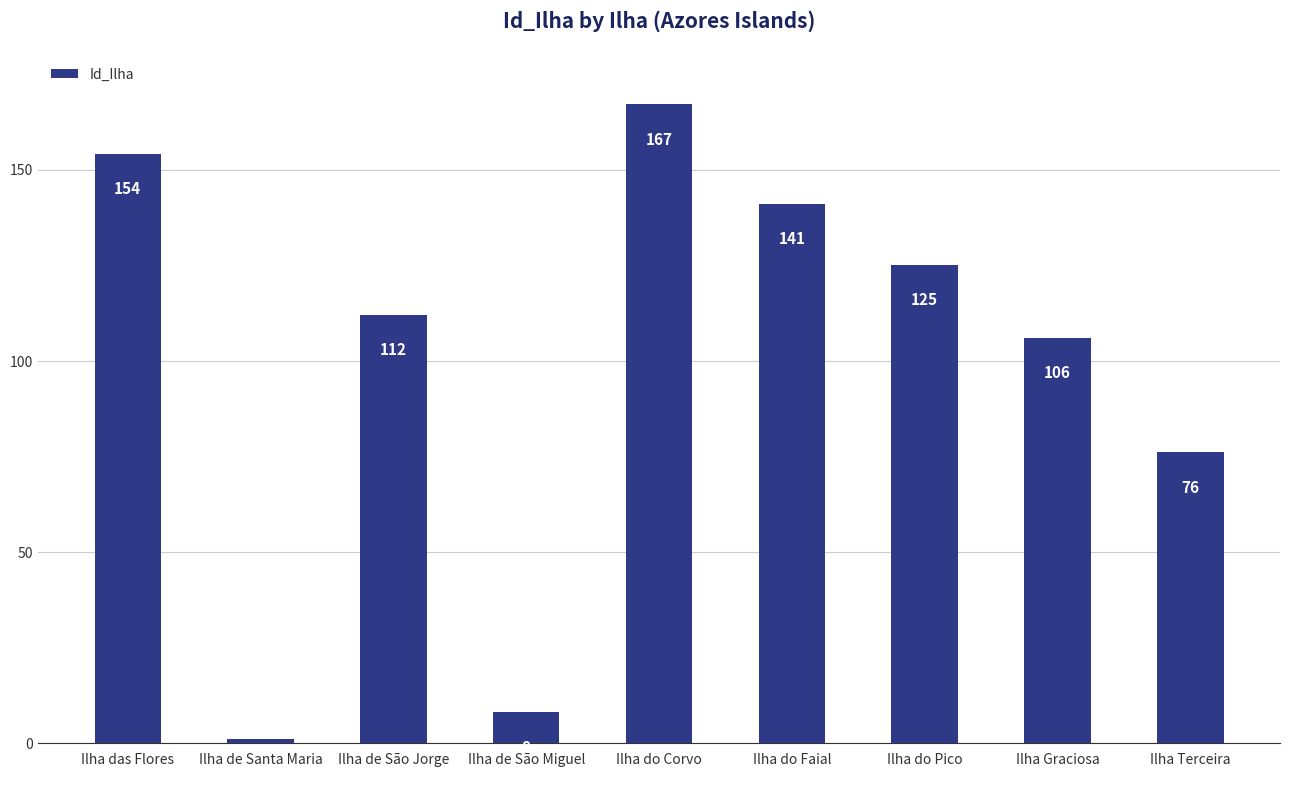

What is the label of the 7th bar from the left?

Ilha do Pico